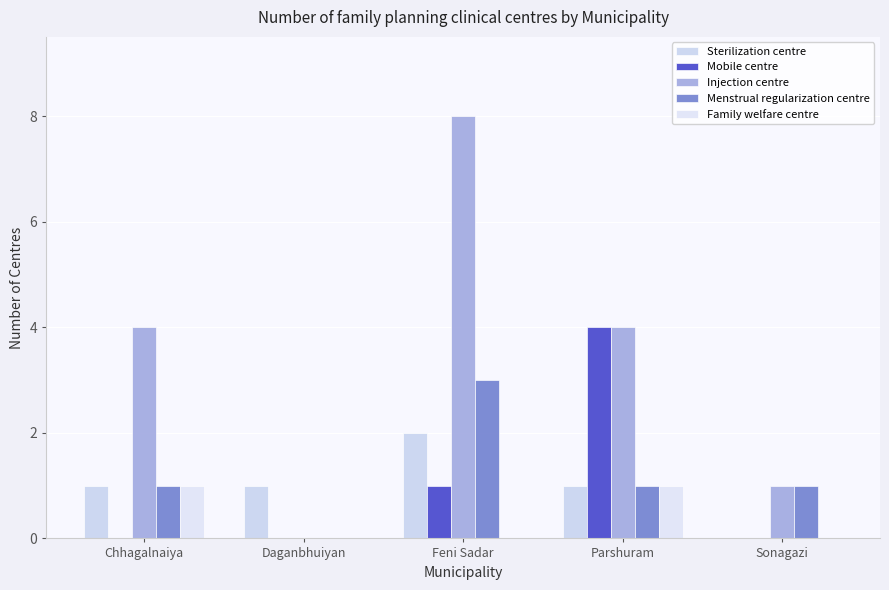

How many categories are shown in the chart?

5